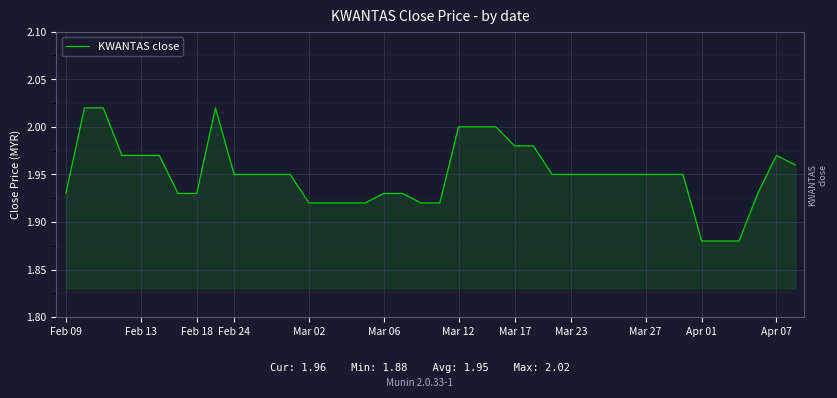

Does the chart have visible grid lines?

Yes